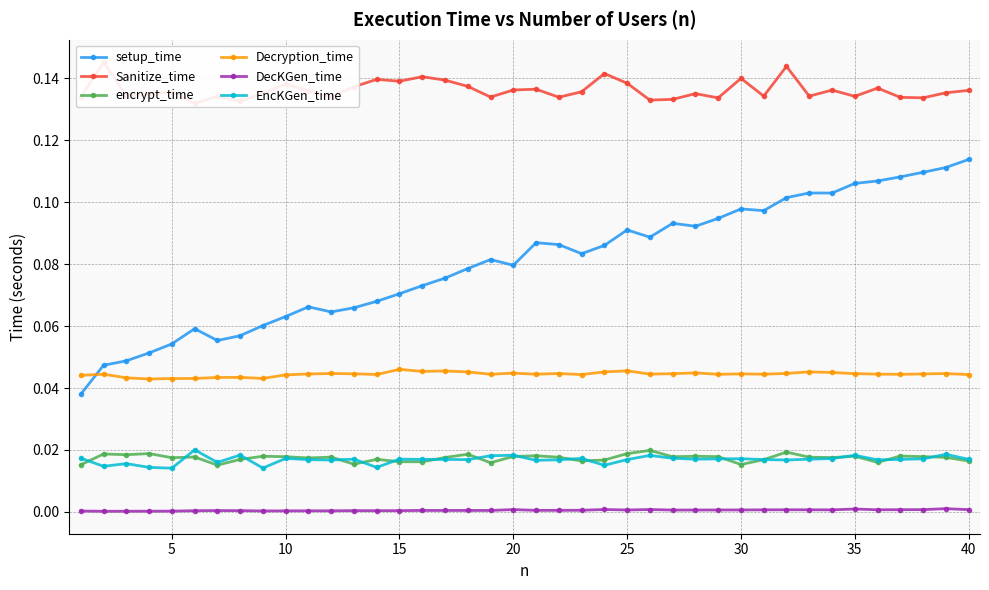

Is this an area chart (filled region under the line)?

No